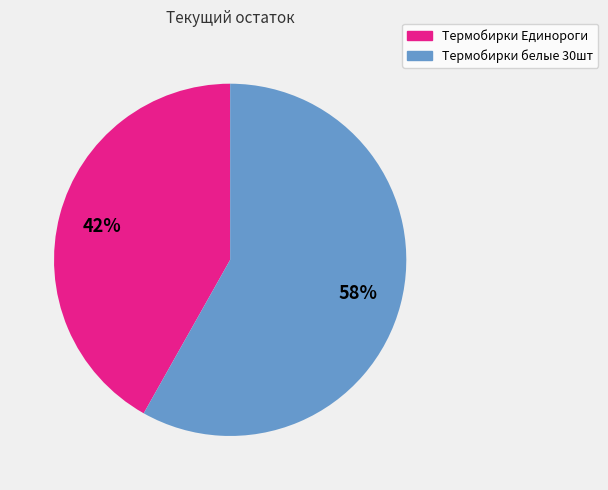

Which slice represents more than half of the pie?

Термобирки белые 30шт